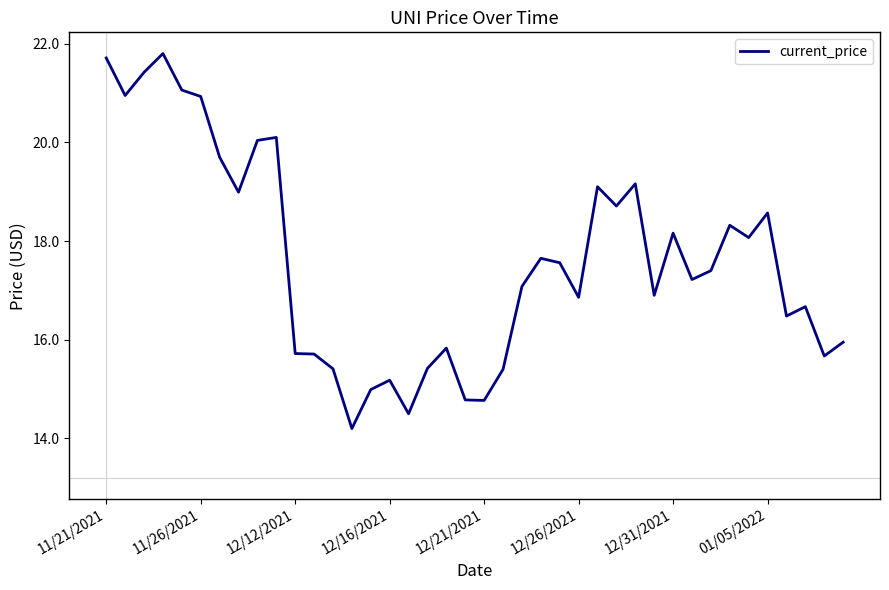

Does the chart have visible grid lines?

No